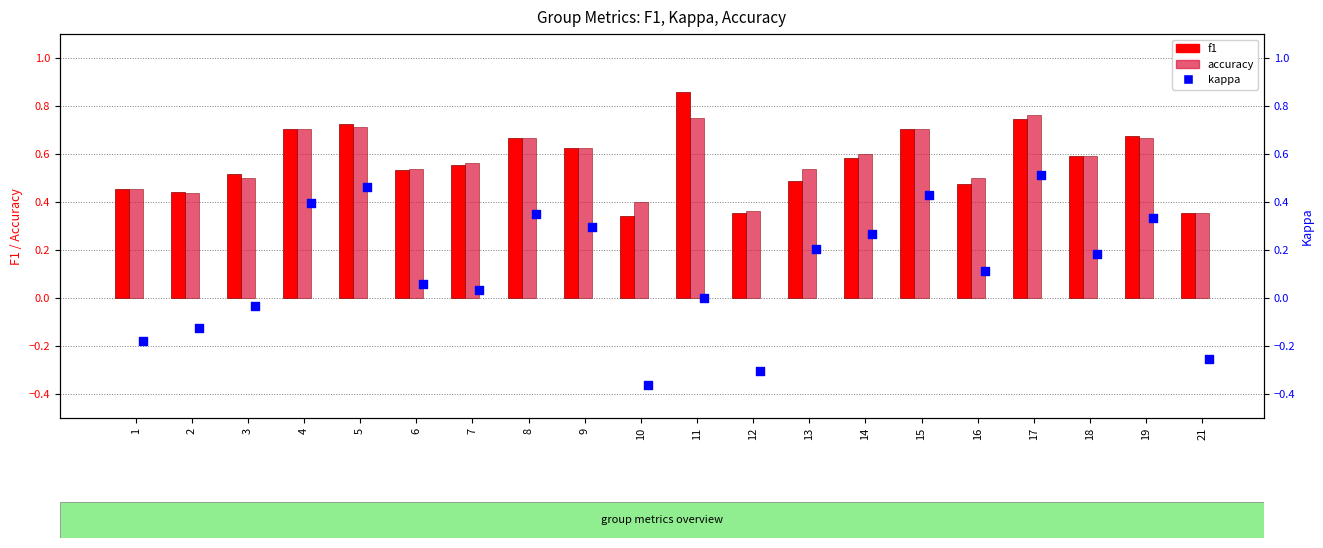

Which series contains the highest Y value?

f1